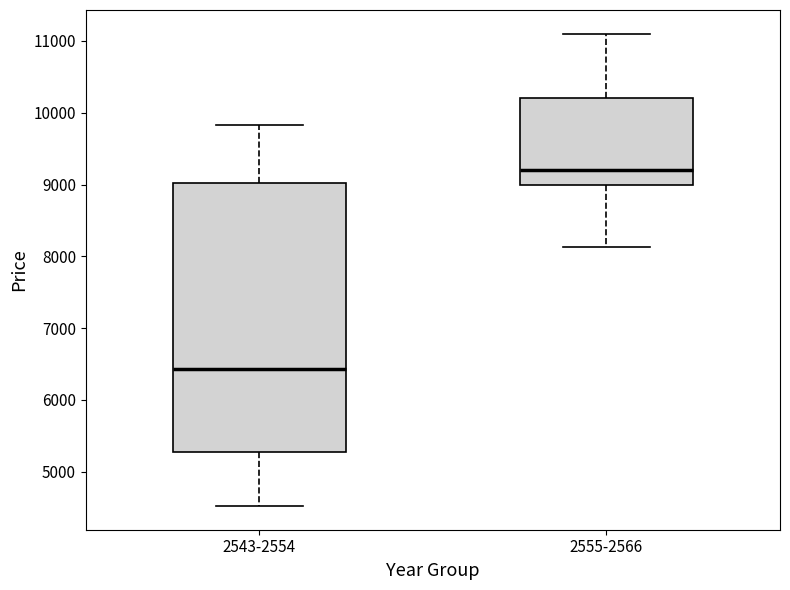

Which box is the tallest, from its lower edge to its upper edge?

2543-2554